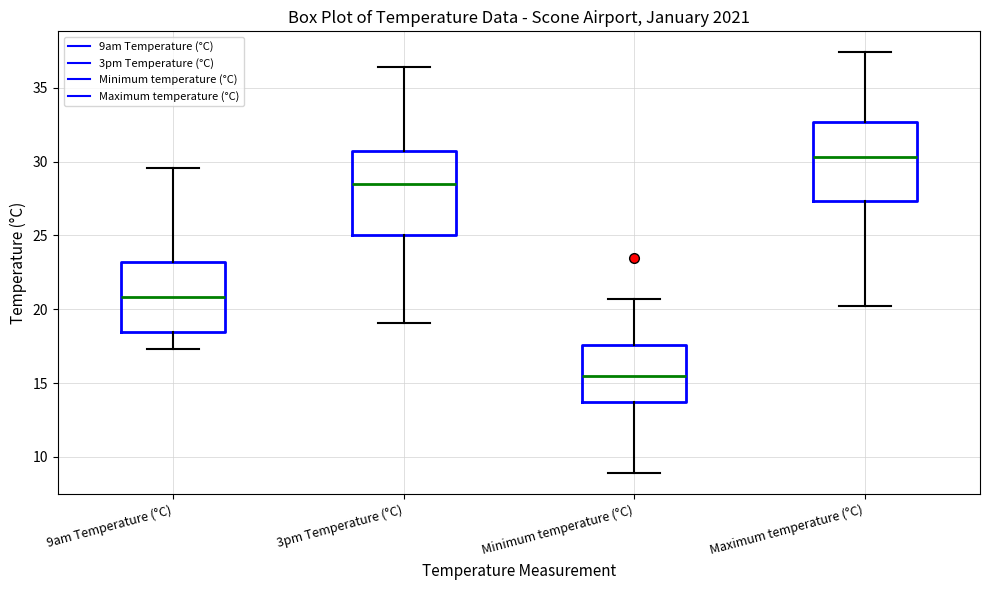

Which box has the highest median line?

Maximum temperature (°C)